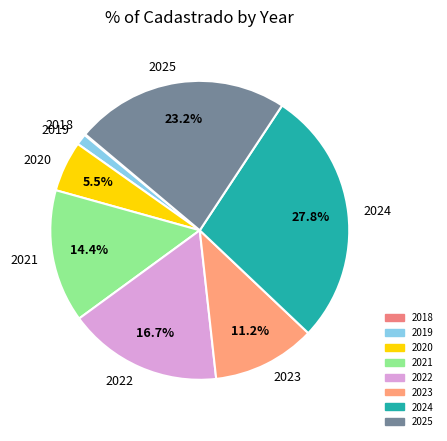

What is the largest slice in the pie chart?

2024